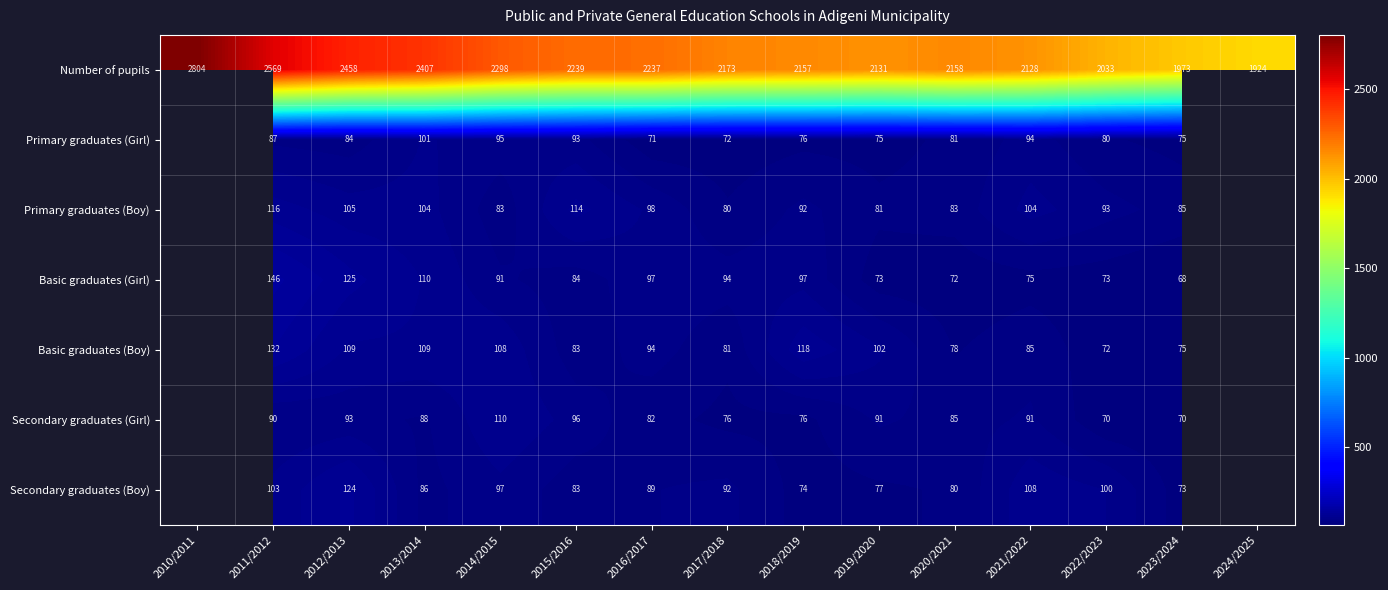

Between 2016/2017 and 2022/2023, which series saw the biggest shift?

Number of pupils